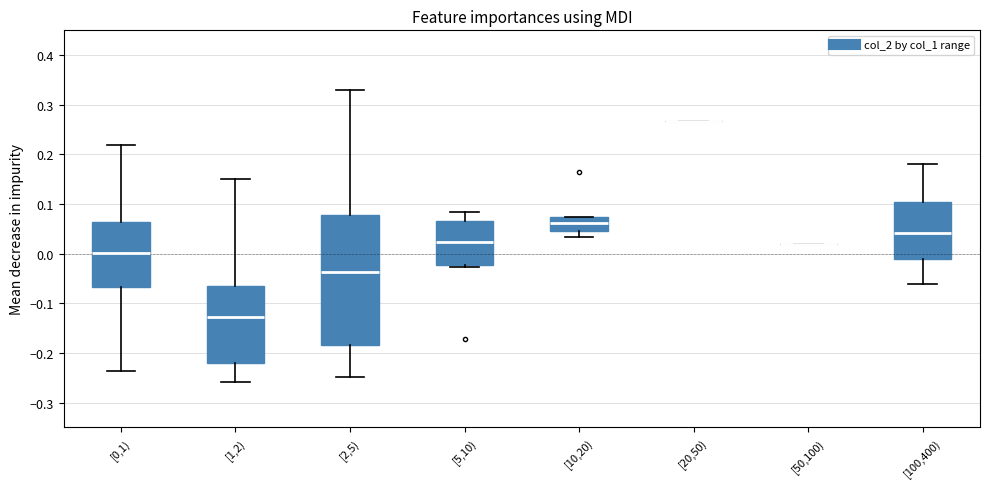

Reading left to right, read every box against the y-axis: the position of its median line, the range the box covers, and the ends of its whiskers. The values are not printed on the chart, so give them approximately, as read against the axis.

[0,1): median 0.00, box -0.07 to 0.06, whiskers -0.24 to 0.22
[1,2): median -0.13, box -0.22 to -0.07, whiskers -0.26 to 0.15
[2,5): median -0.04, box -0.18 to 0.08, whiskers -0.25 to 0.33
[5,10): median 0.02, box -0.02 to 0.07, whiskers -0.03 to 0.08
[10,20): median 0.06, box 0.05 to 0.07, whiskers 0.03 to 0.07
[20,50): box collapsed to a line at 0.27, whiskers 0.27 to 0.27
[50,100): box collapsed to a line at 0.02, whiskers 0.02 to 0.02
[100,400): median 0.04, box -0.01 to 0.10, whiskers -0.06 to 0.18